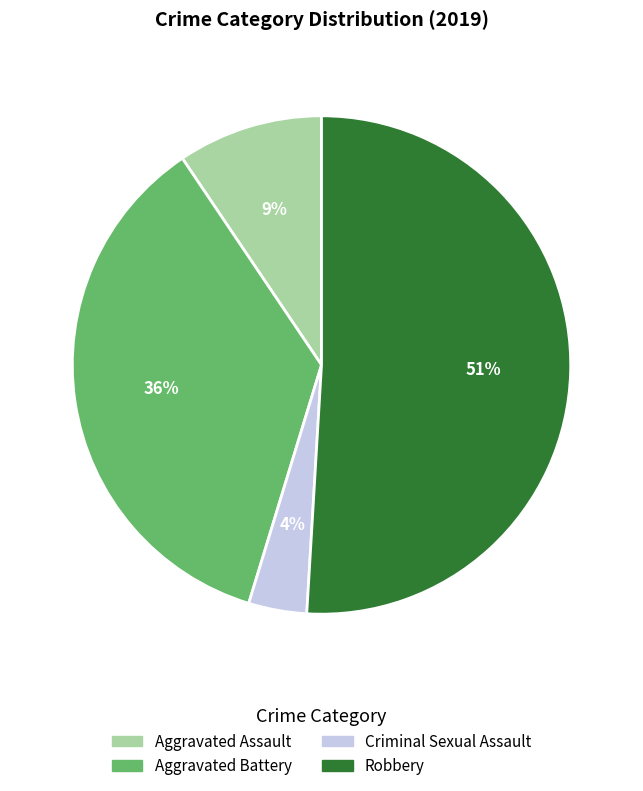

Is there a majority slice in this chart?

Yes